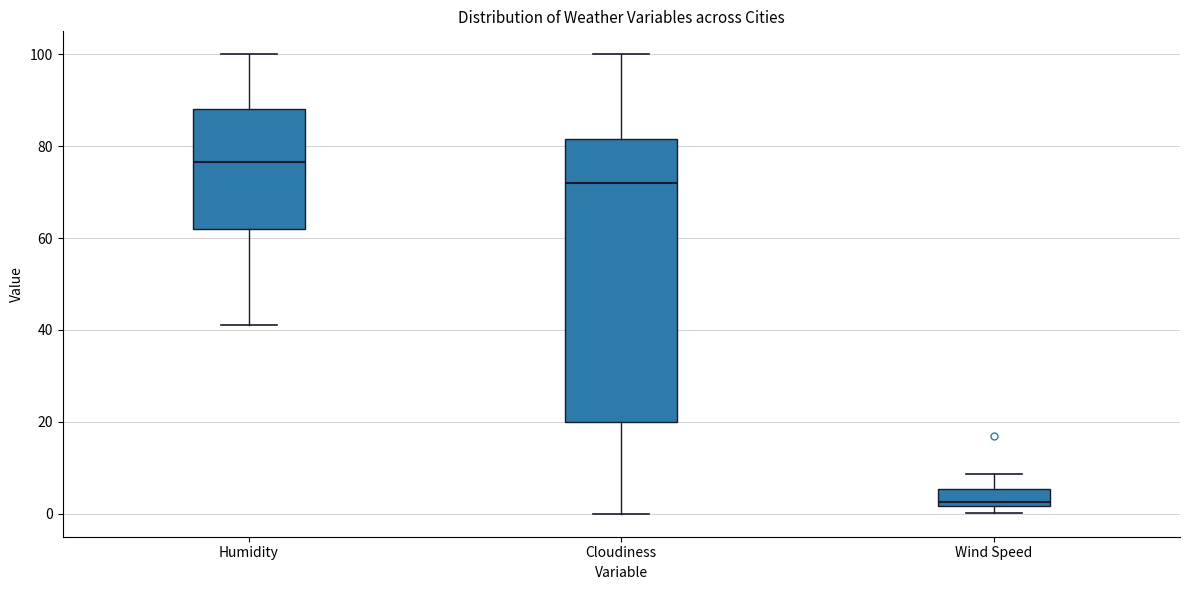

Which box is the tallest, from its lower edge to its upper edge?

Cloudiness